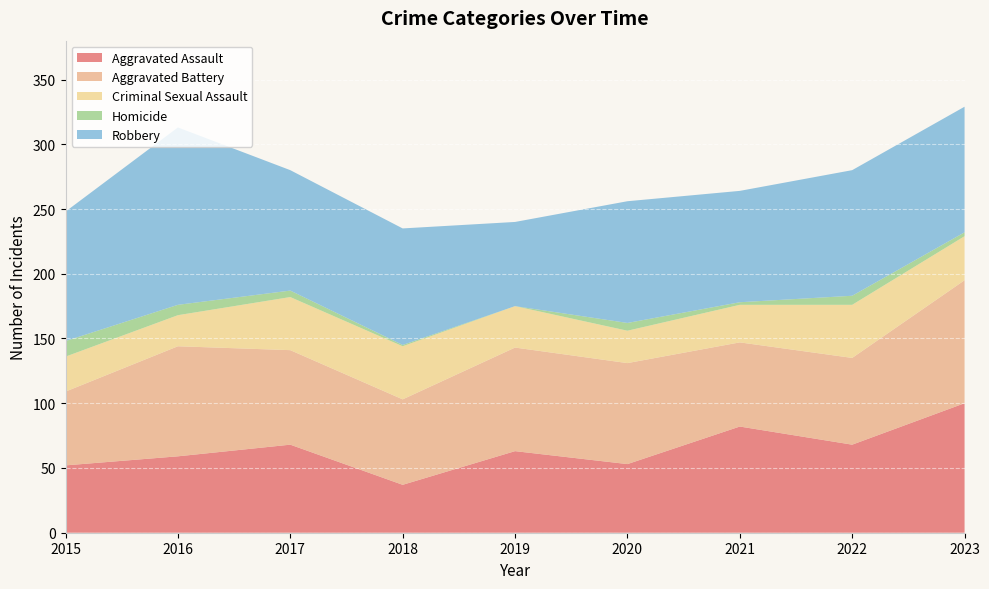

Reading left to right, list all the values displayed in this chart.

Aggravated Assault: 2015=52	2016=59	2017=68	2018=37	2019=63	2020=53	2021=82	2022=68	2023=100
Aggravated Battery: 2015=57	2016=85	2017=73	2018=66	2019=80	2020=78	2021=65	2022=67	2023=95
Criminal Sexual Assault: 2015=27	2016=24	2017=41	2018=41	2019=32	2020=25	2021=29	2022=41	2023=34
Homicide: 2015=12	2016=8	2017=5	2018=1	2019=0	2020=6	2021=2	2022=7	2023=3
Robbery: 2015=100	2016=137	2017=93	2018=90	2019=65	2020=94	2021=86	2022=97	2023=97